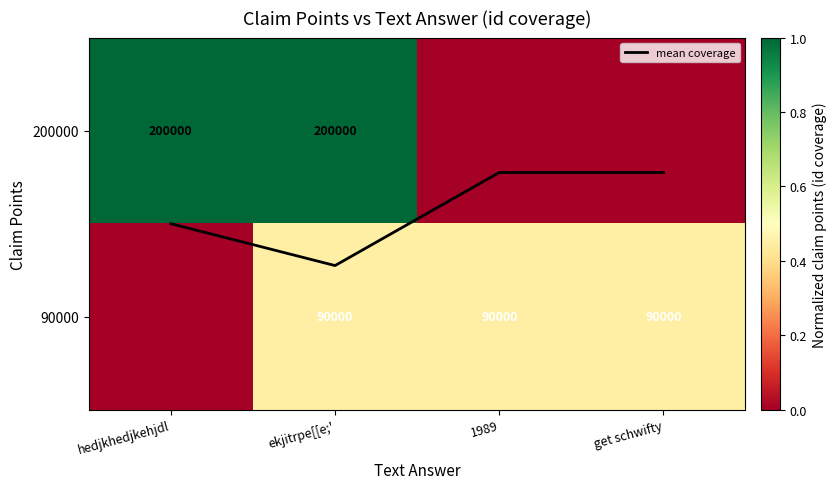

Between hedjkhedjkehjdl and get schwifty, which is larger?

hedjkhedjkehjdl